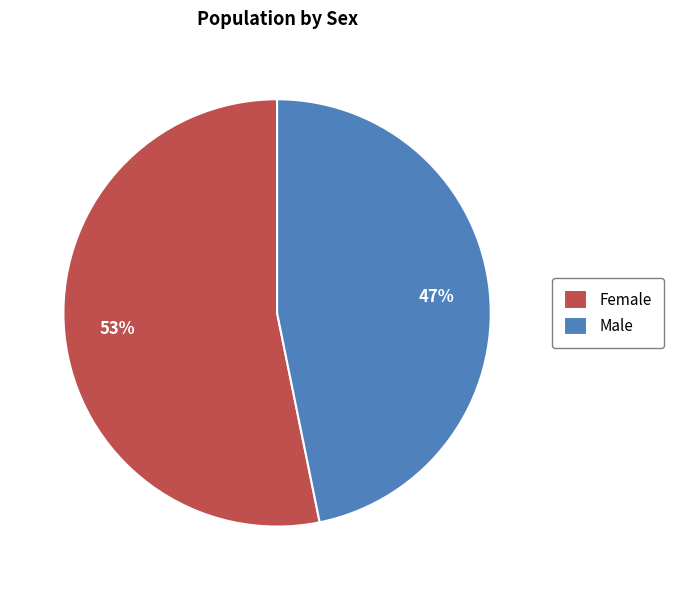

Does Female represent more than half of the total?

Yes